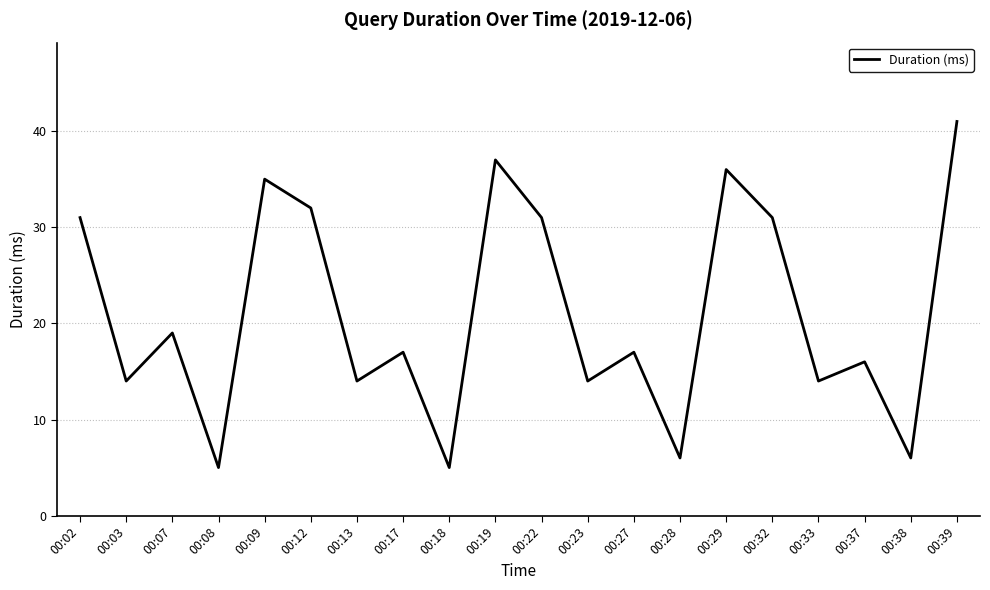

Count the number of data series in this chart.

1